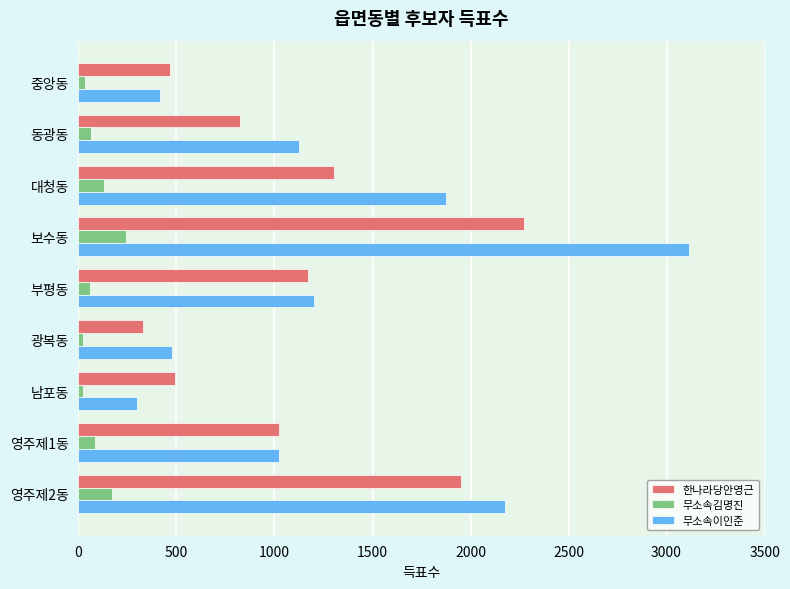

List the series in order of their peak value, lowest first.

무소속김명진, 한나라당안영근, 무소속이인준